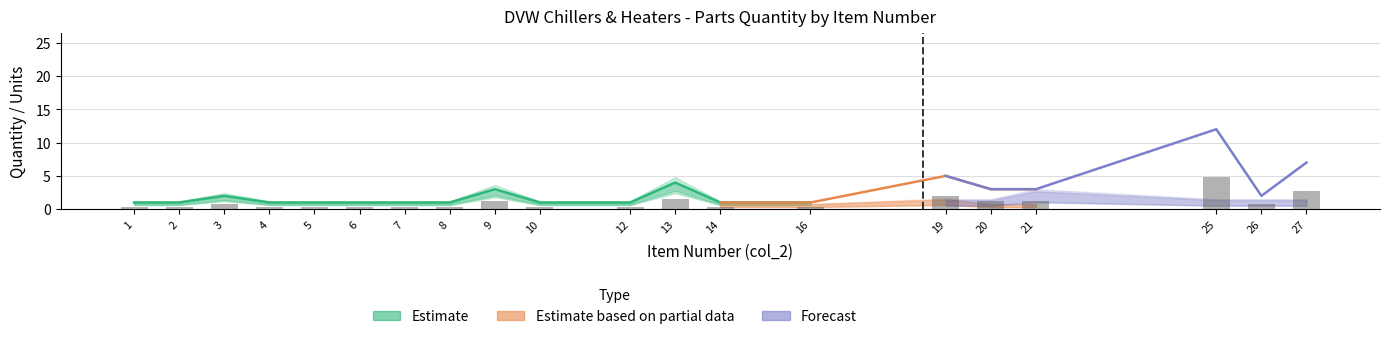

What is the approximate value of Qty (forecast) at 8?

1